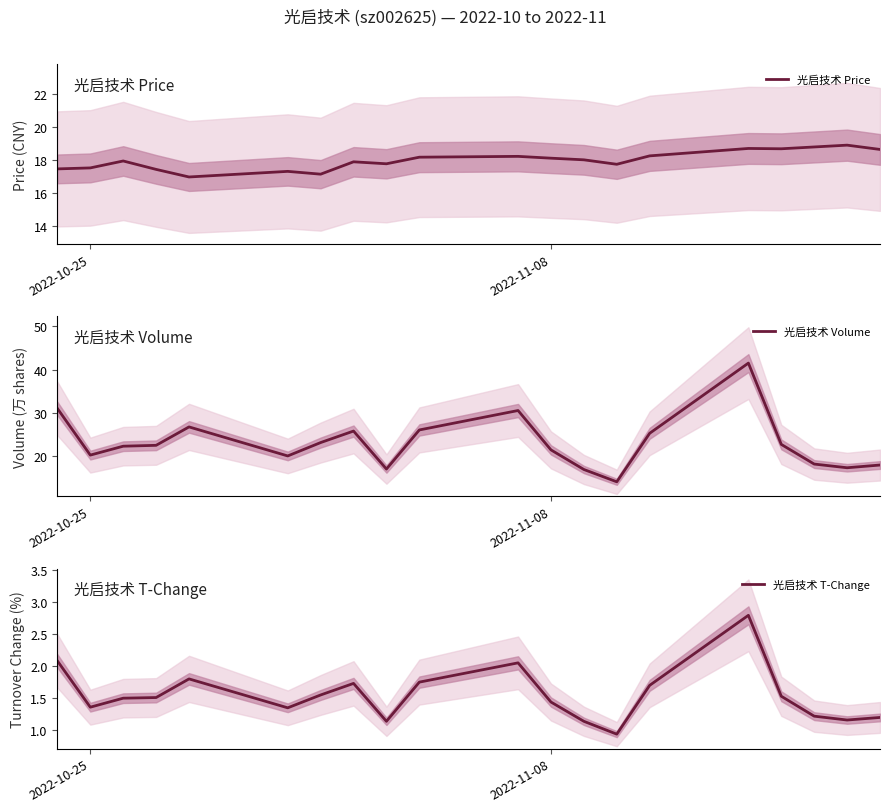

What is the highest value of the 光启技术 Price series?

18.9